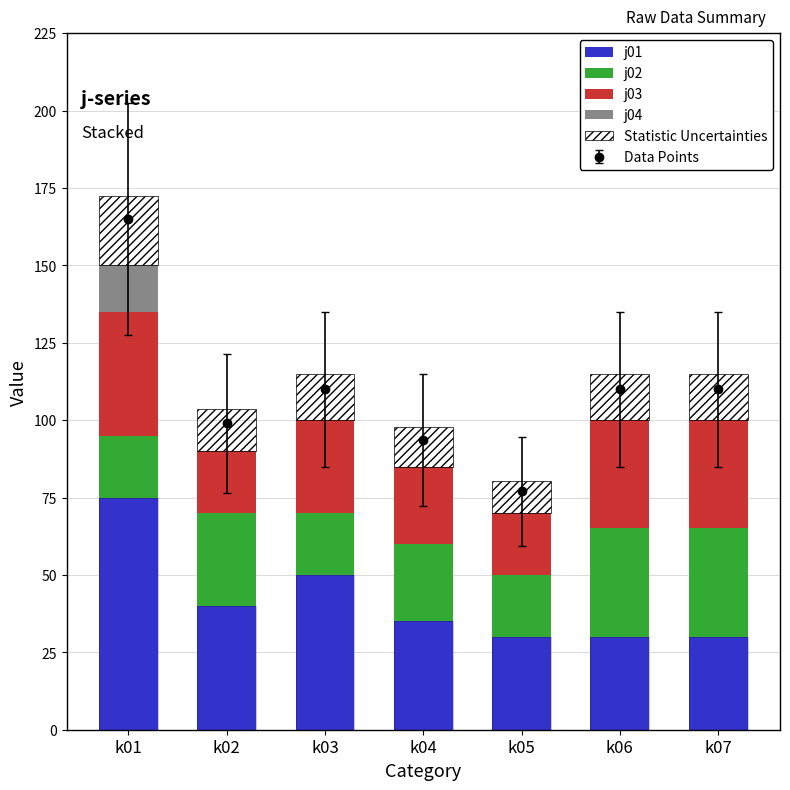

Count the number of categories in the chart.

7